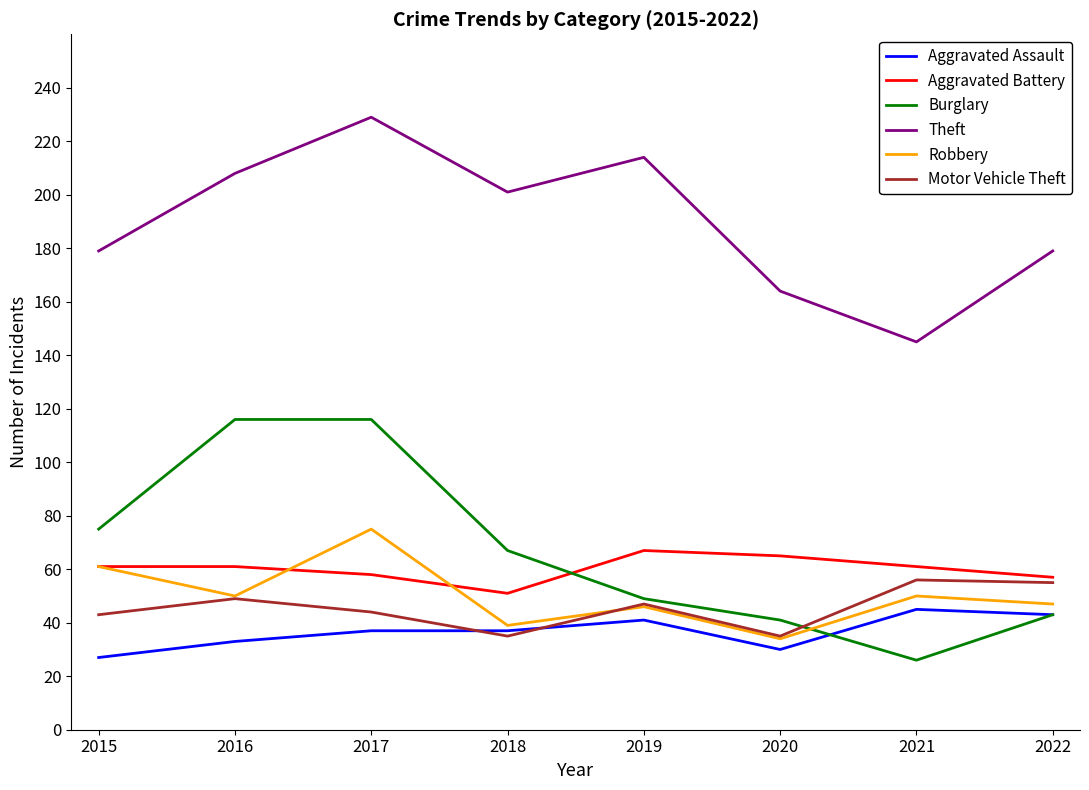

Where is the first local minimum for Robbery?

2016